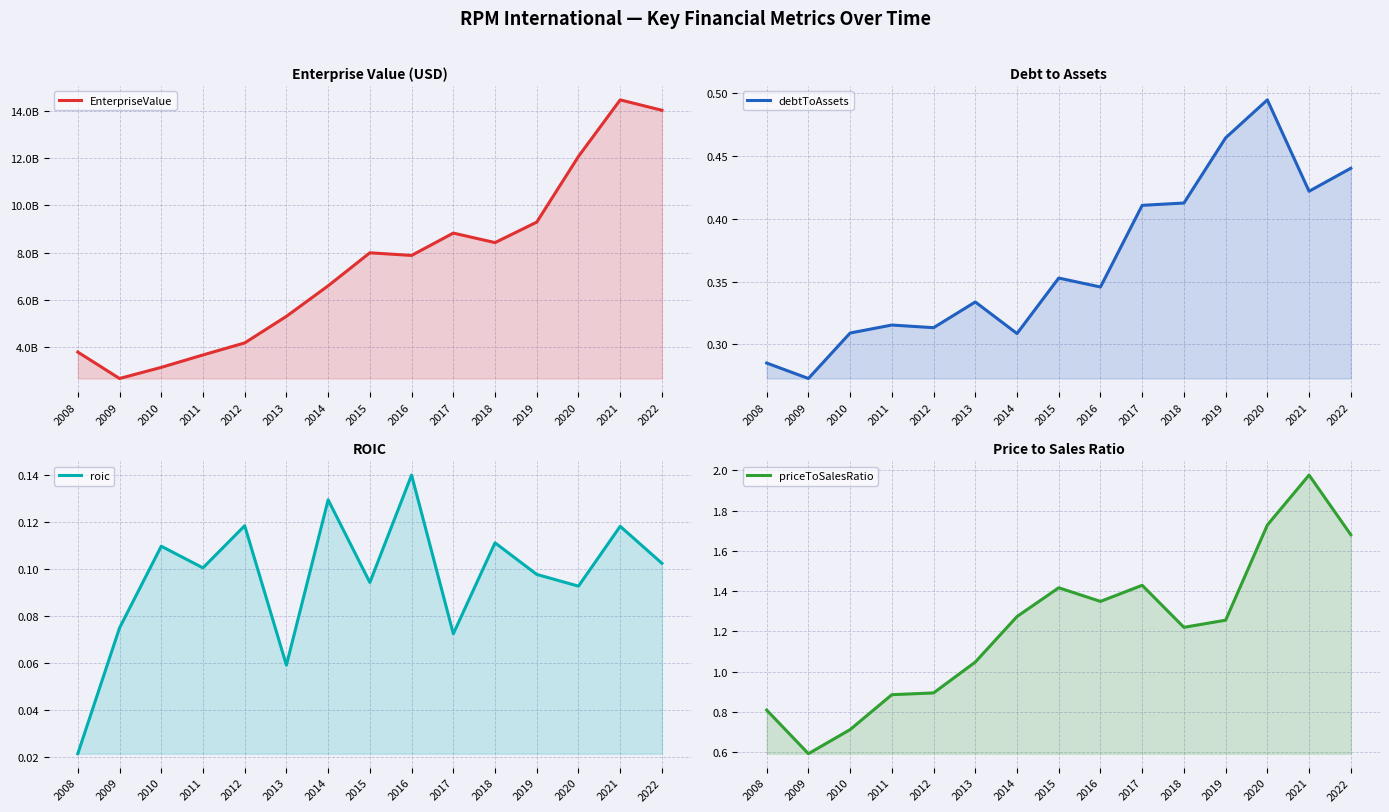

In debtToAssets, how many points are higher than both neighbors (excluding endpoints)?

4